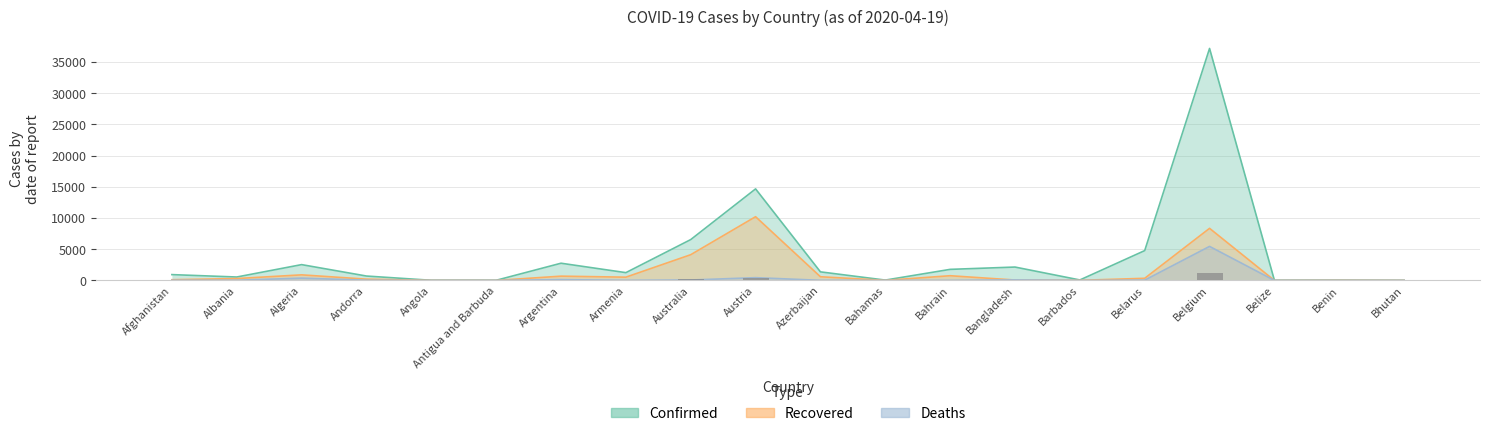

Reading left to right, list all the values displayed in this chart.

Confirmed: 933	548	2534	704	24	23	2758	1248	6547	14671	1373	55	1773	2144	75	4779	37183	18	35	5
Recovered: 112	302	894	205	6	3	685	523	4124	10214	590	10	755	66	17	342	8348	0	18	2
Deaths: 30	26	367	35	2	3	129	20	67	443	18	9	7	84	5	45	5453	2	1	0